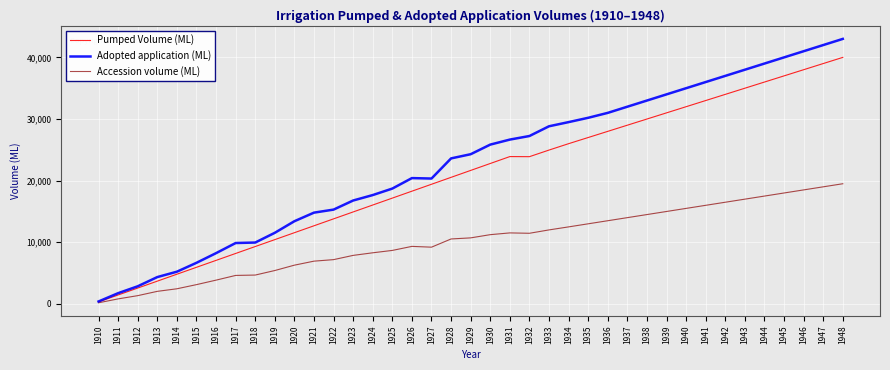

List the series in order of their peak value, lowest first.

Accession volume (ML), Pumped Volume (ML), Adopted application (ML)